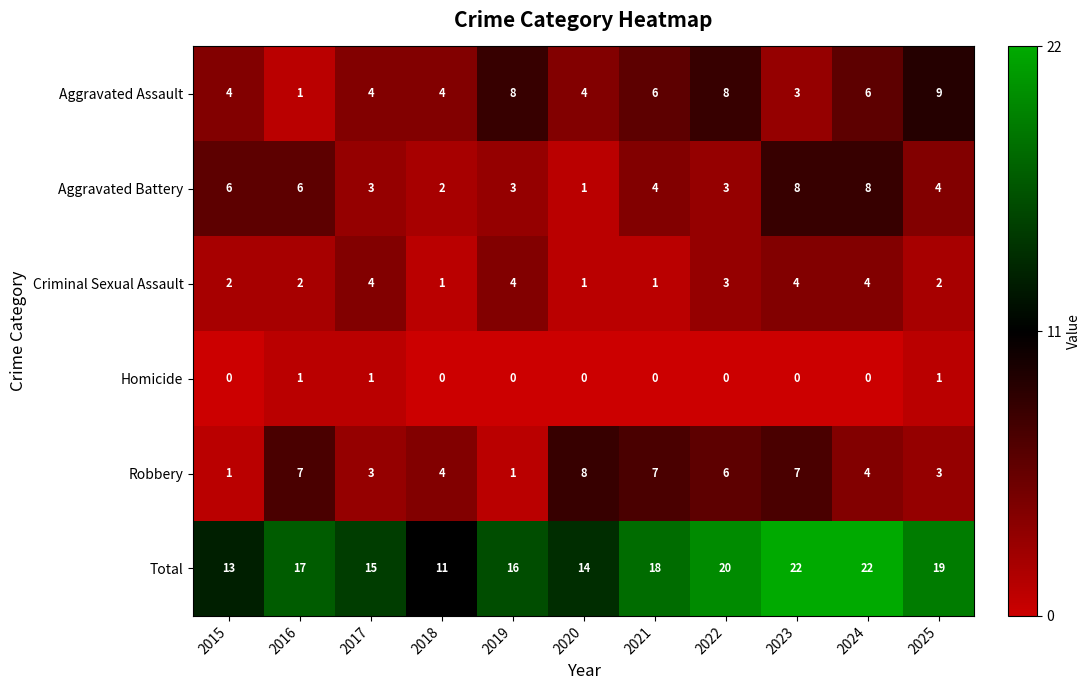

Count the number of data series in this chart.

6